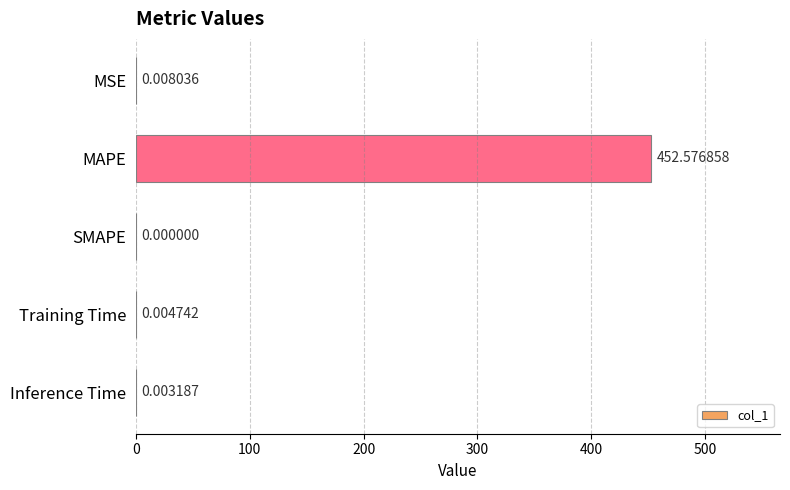

How many distinct data groups are displayed?

1